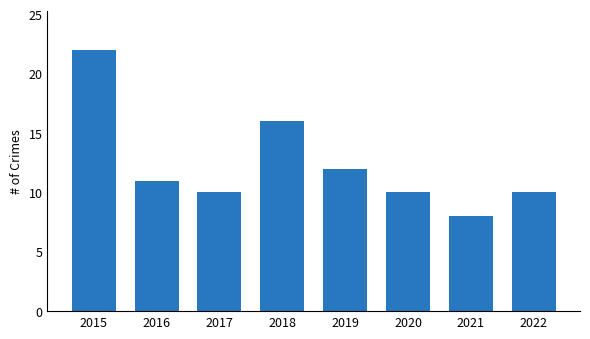

What is the value of the 4th bar from the left?

16